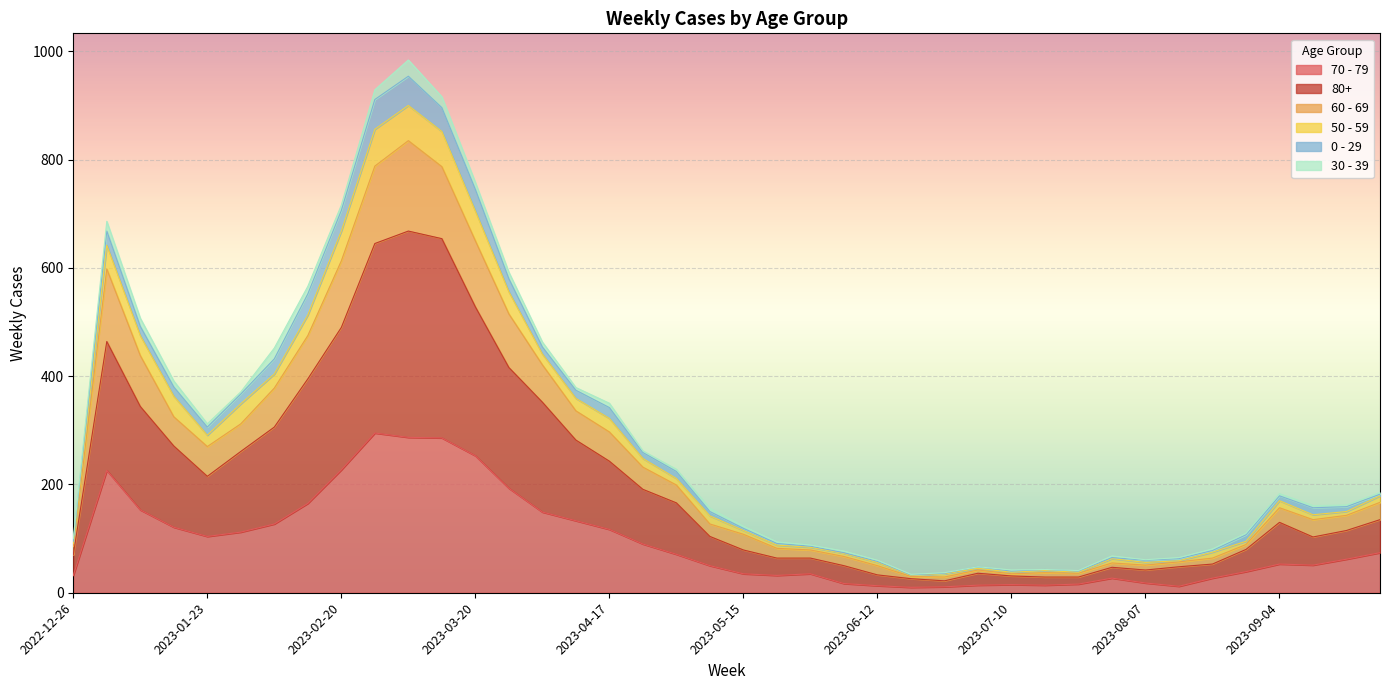

The 80+ series shows 23 at 2023-06-05. True or false?

False